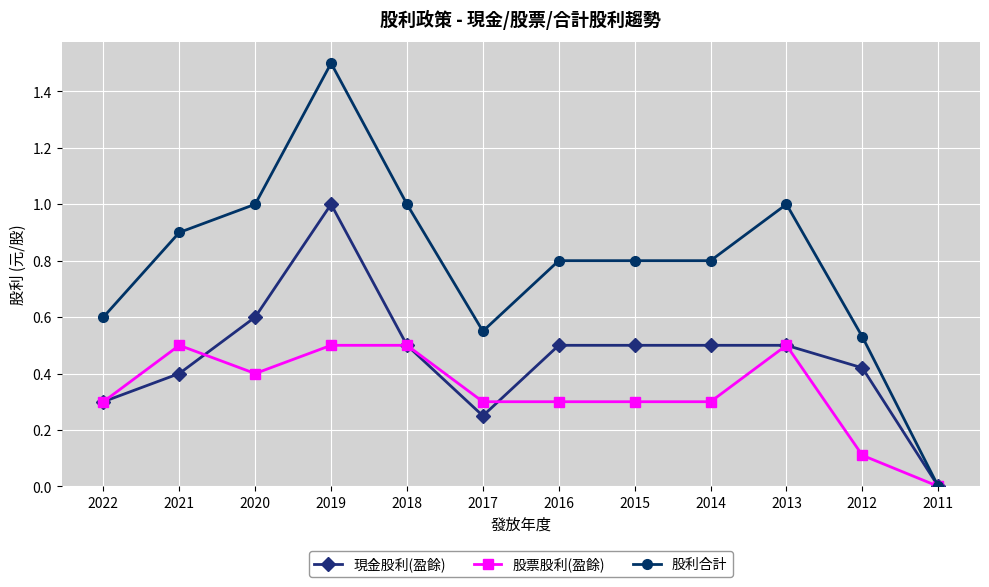

How many data points does each series have?

12